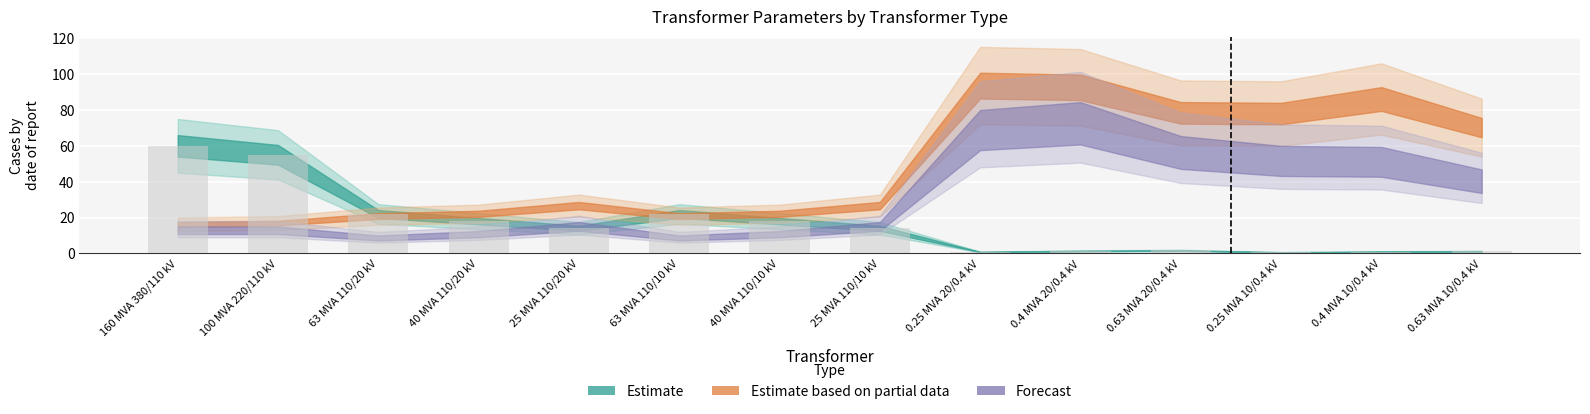

What is the change in value from 160 MVA 380/110 kV to 25 MVA 110/20 kV?

-46.0